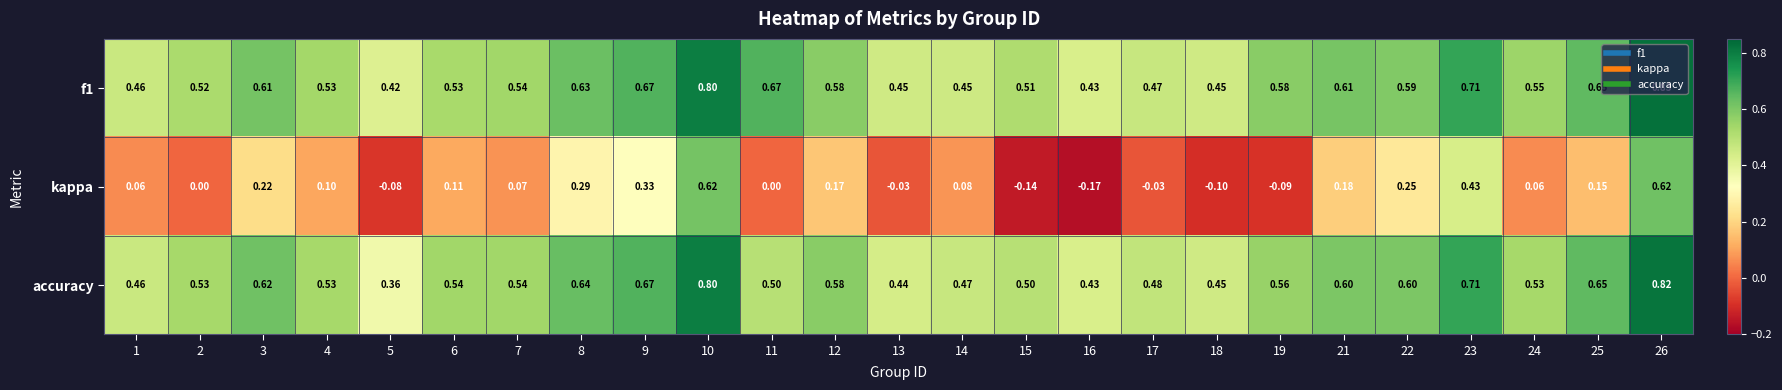

Which series has the widest spread of values?

kappa